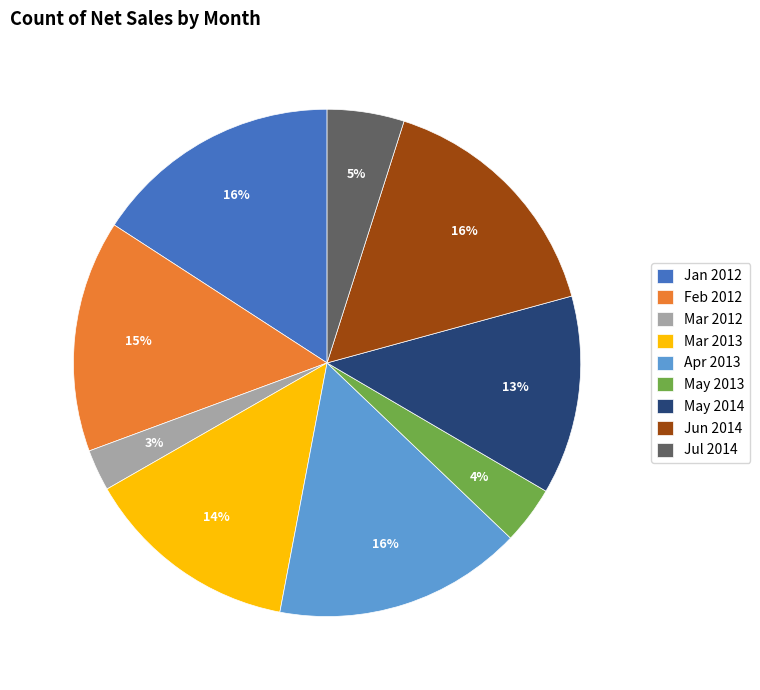

How many segments does this pie chart have?

9